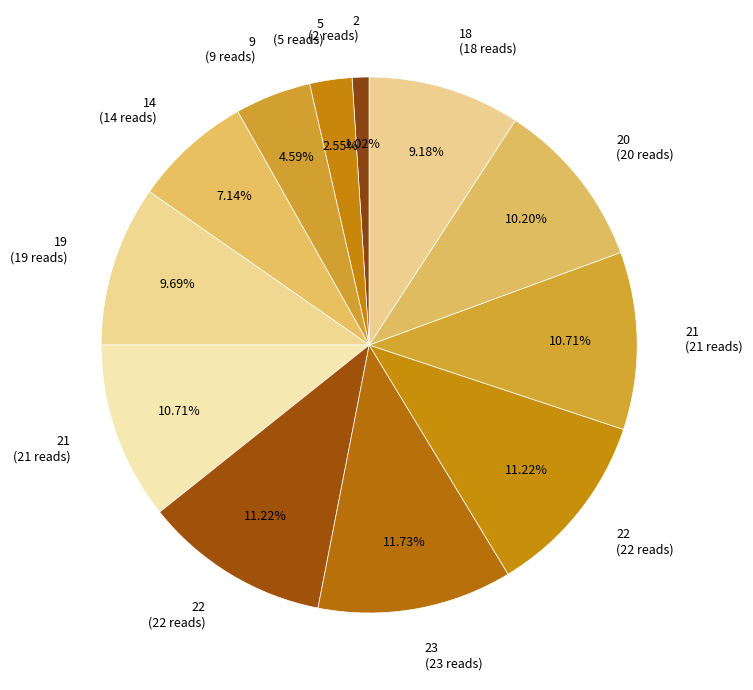

How many slices are in this pie chart?

12